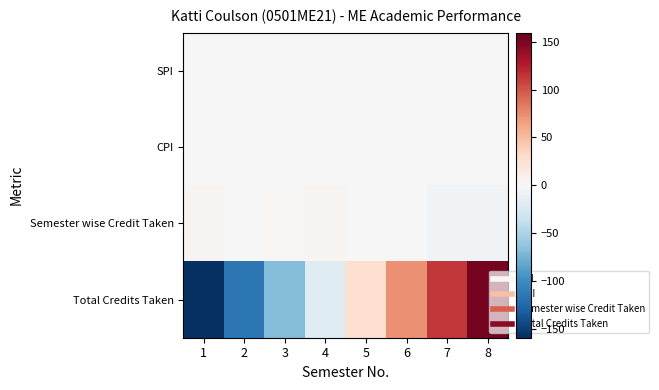

Reading right to left, what are all the values shown in this chart?

SPI: 8=0.9	7=0.2	6=0.1	5=0.5	4=-0.4	3=-0.5	2=-0.4	1=-0.5
CPI: 8=0.3	7=0.2	6=0.1	5=0.1	4=-0.1	3=-0.1	2=-0.1	1=-0.2
Semester wise Credit Taken: 8=-5.1	7=-5.1	6=0.9	5=0.9	4=3.9	3=1.9	2=-1.1	1=3.9
Total Credits Taken: 8=152.4	7=112.4	6=72.4	5=26.4	4=-19.6	3=-68.6	2=-115.6	1=-159.6